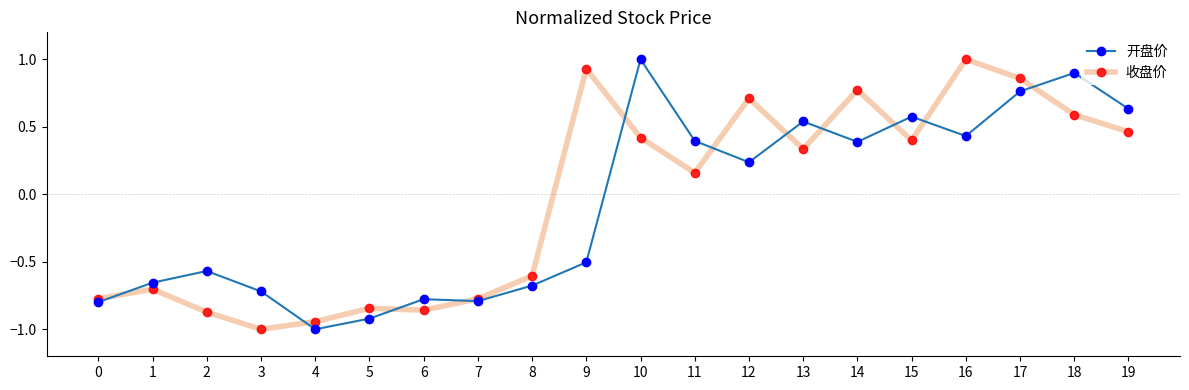

At which category is the sum across all series the highest?

17